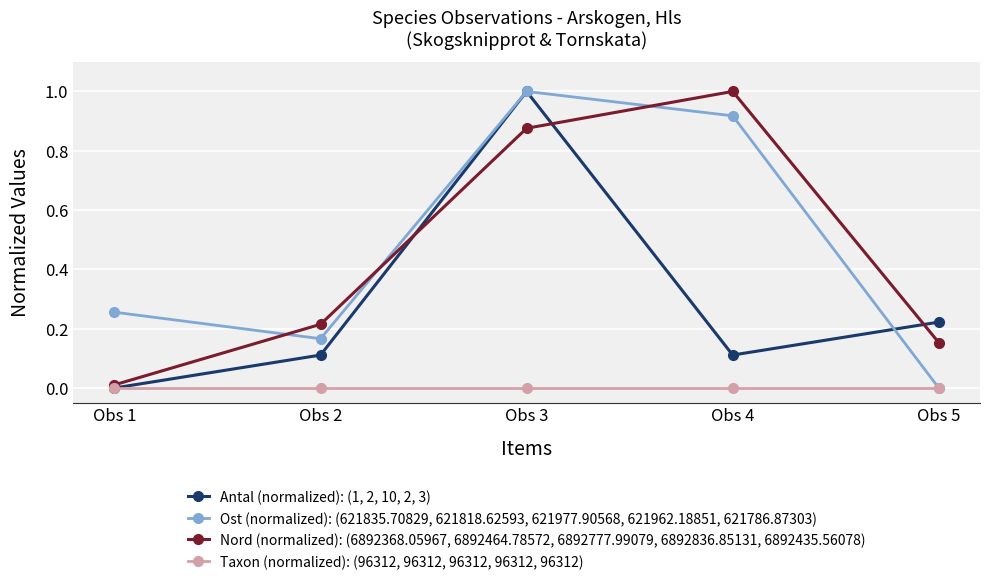

At which category is the sum across all series the highest?

Obs 3